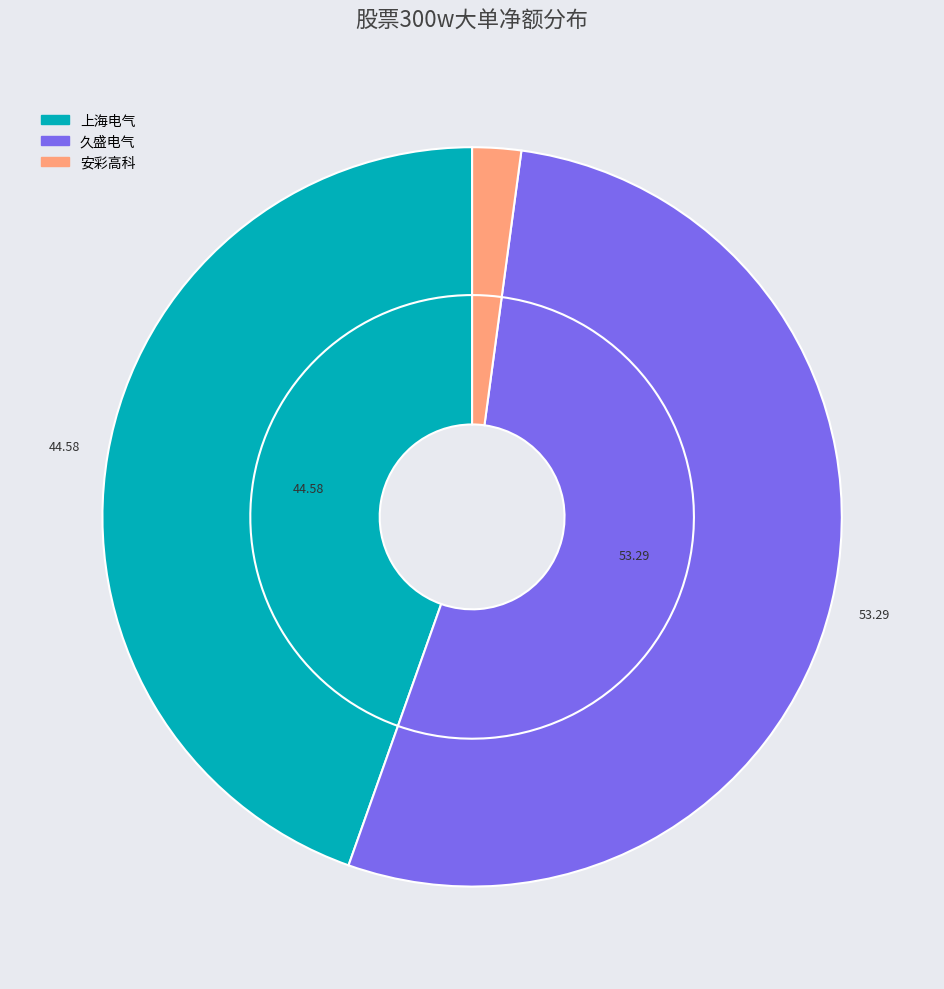

The 东华科技 slice represents 1% of the pie. True or false?

False